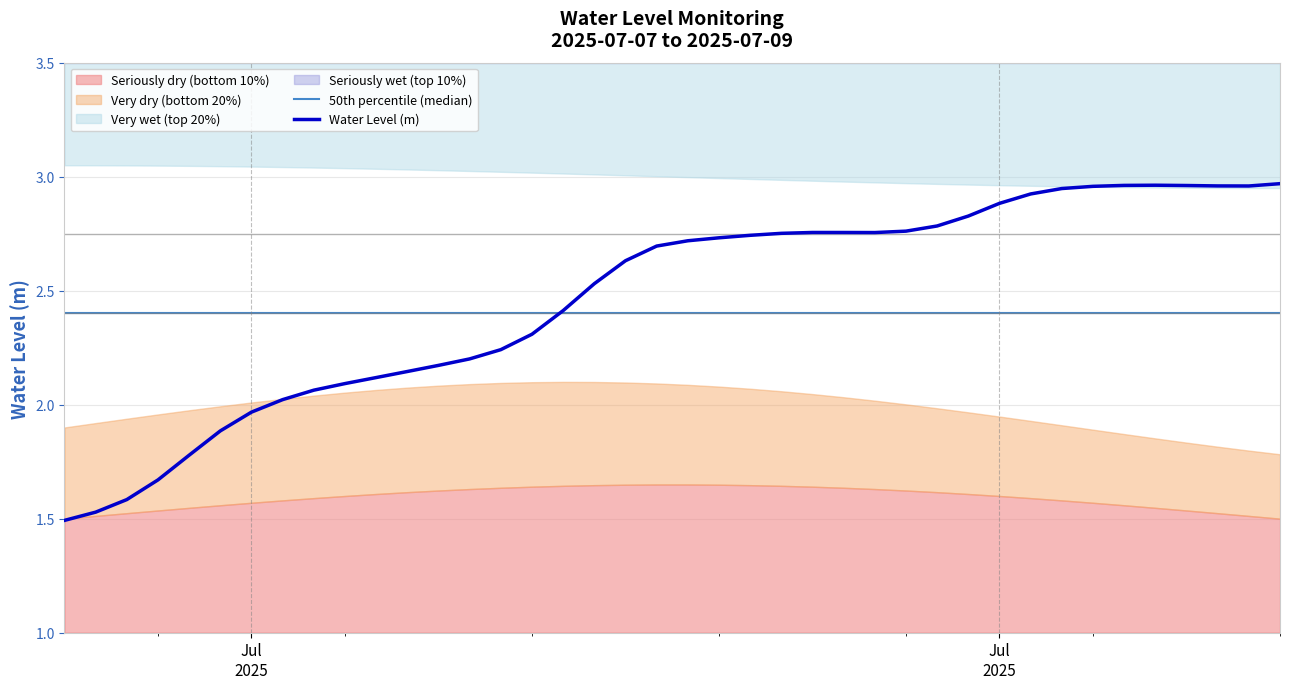

Which series ends up on top after the final intersection of Water Level (m) and 50th percentile (median)?

Water Level (m)